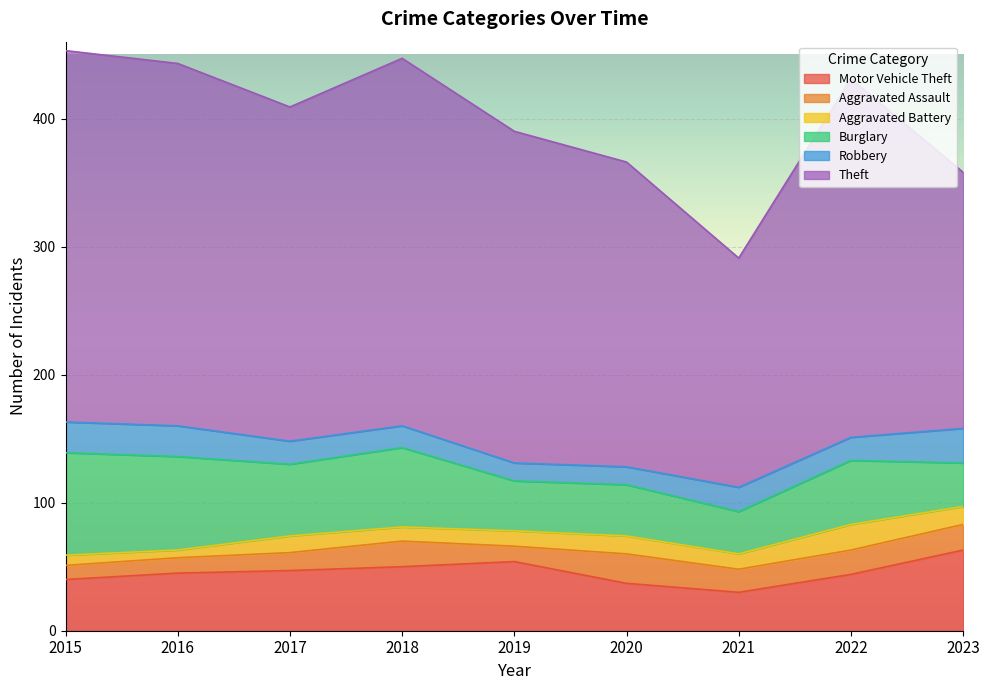

Reading right to left, extract all data points from this chart.

Motor Vehicle Theft: 2023=63	2022=44	2021=30	2020=37	2019=54	2018=50	2017=47	2016=45	2015=40
Aggravated Assault: 2023=20	2022=19	2021=18	2020=23	2019=12	2018=20	2017=14	2016=12	2015=11
Aggravated Battery: 2023=14	2022=20	2021=12	2020=14	2019=12	2018=11	2017=13	2016=6	2015=8
Burglary: 2023=34	2022=50	2021=33	2020=40	2019=39	2018=62	2017=56	2016=73	2015=80
Robbery: 2023=27	2022=18	2021=19	2020=14	2019=14	2018=17	2017=18	2016=24	2015=24
Theft: 2023=200	2022=280	2021=179	2020=238	2019=259	2018=287	2017=261	2016=283	2015=290